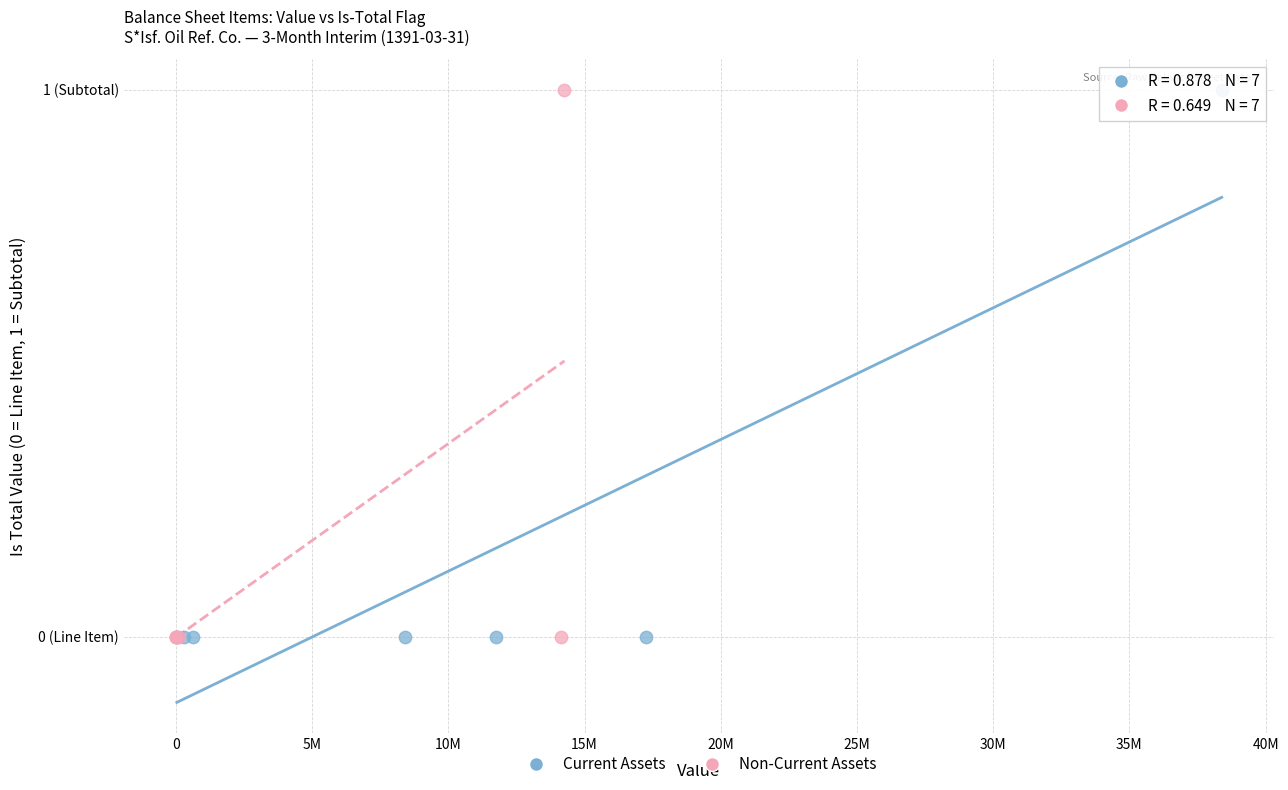

What are all the series names shown in the legend?

Current Assets, Non-Current Assets